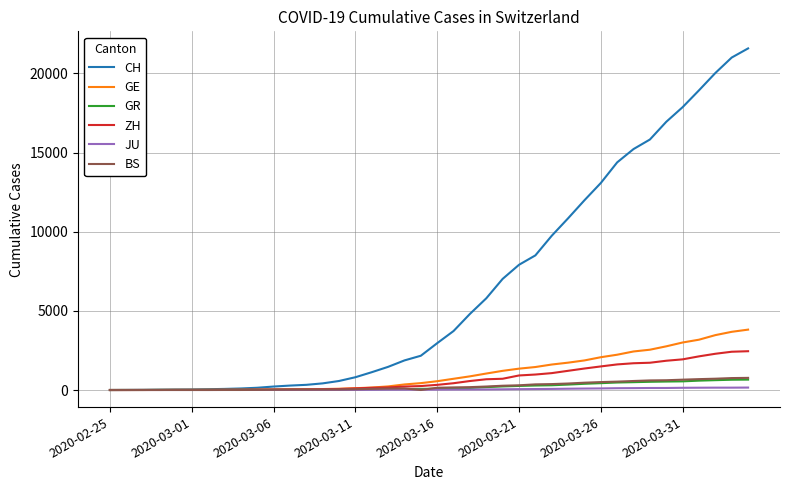

Which series has the widest spread of values?

CH